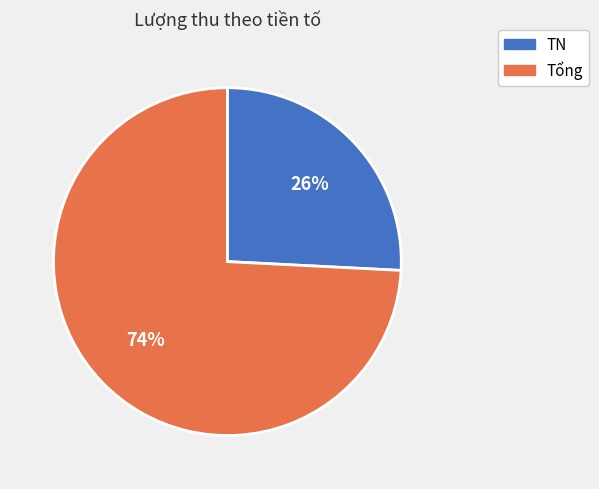

Which slice represents more than half of the pie?

Tổng